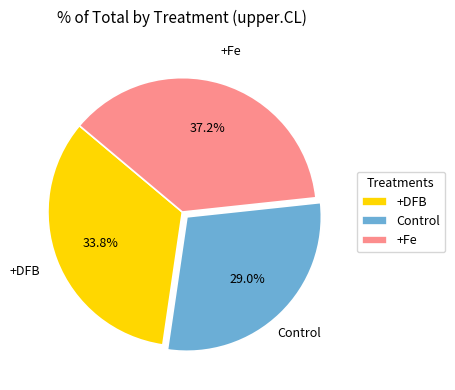

Between +Fe and Control, which is larger?

+Fe